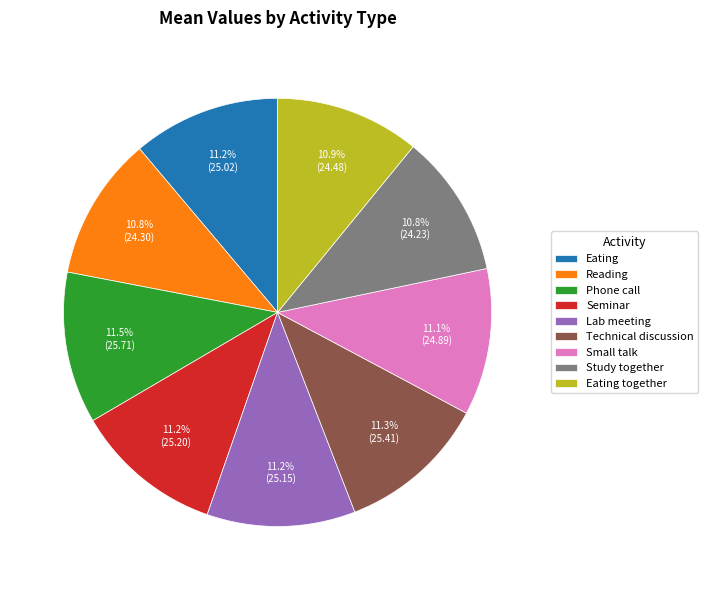

Approximately how many times larger is the value at Small talk compared to Reading?

1.0